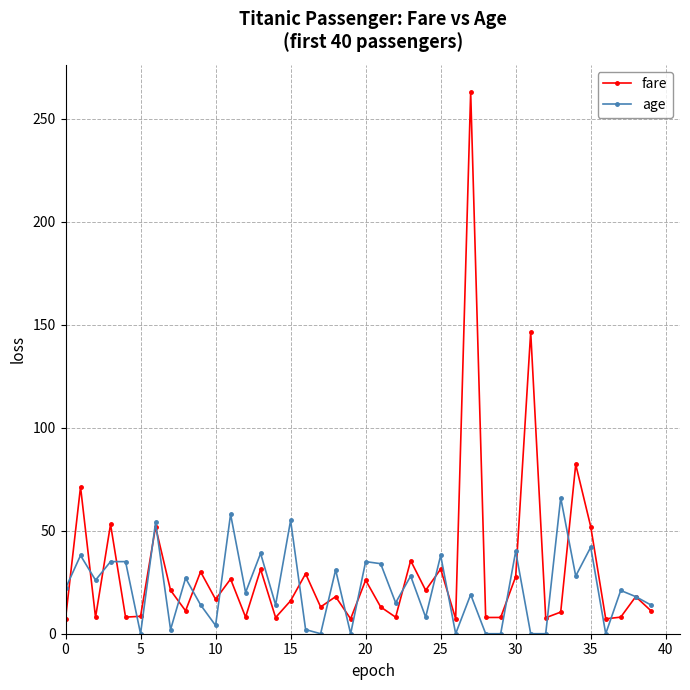

What are all the series names shown in the legend?

fare, age